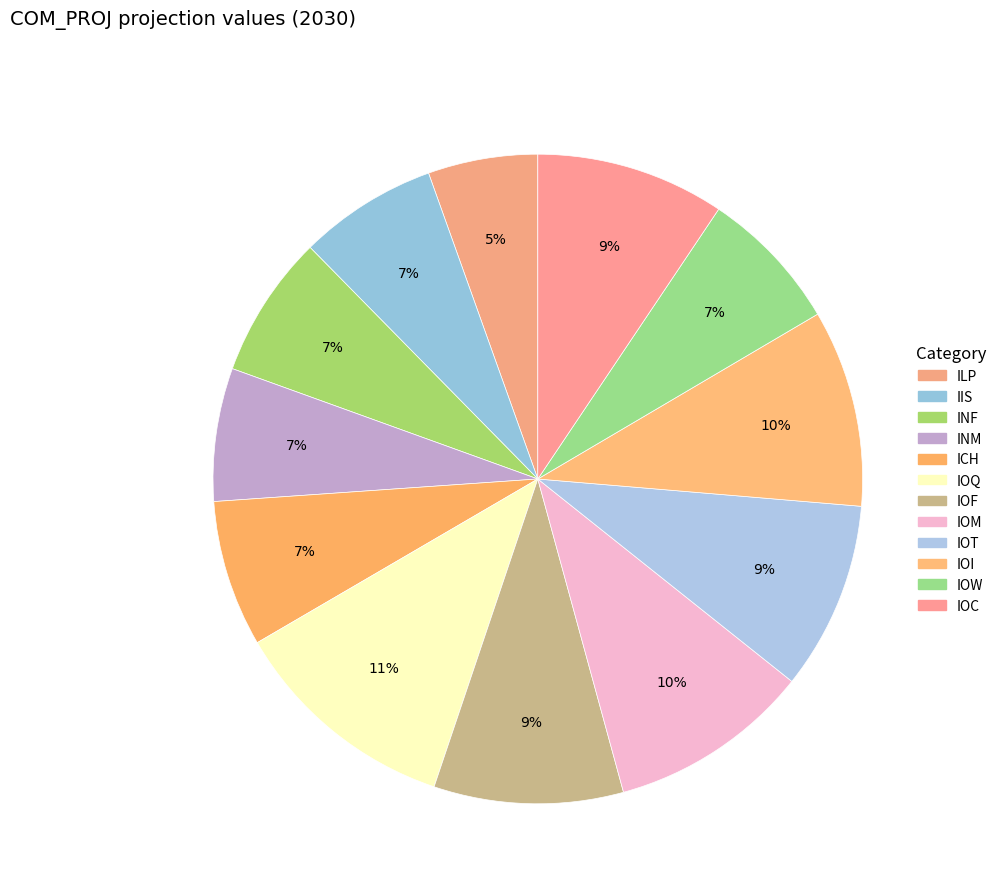

Which category has the biggest portion of the pie?

IOQ